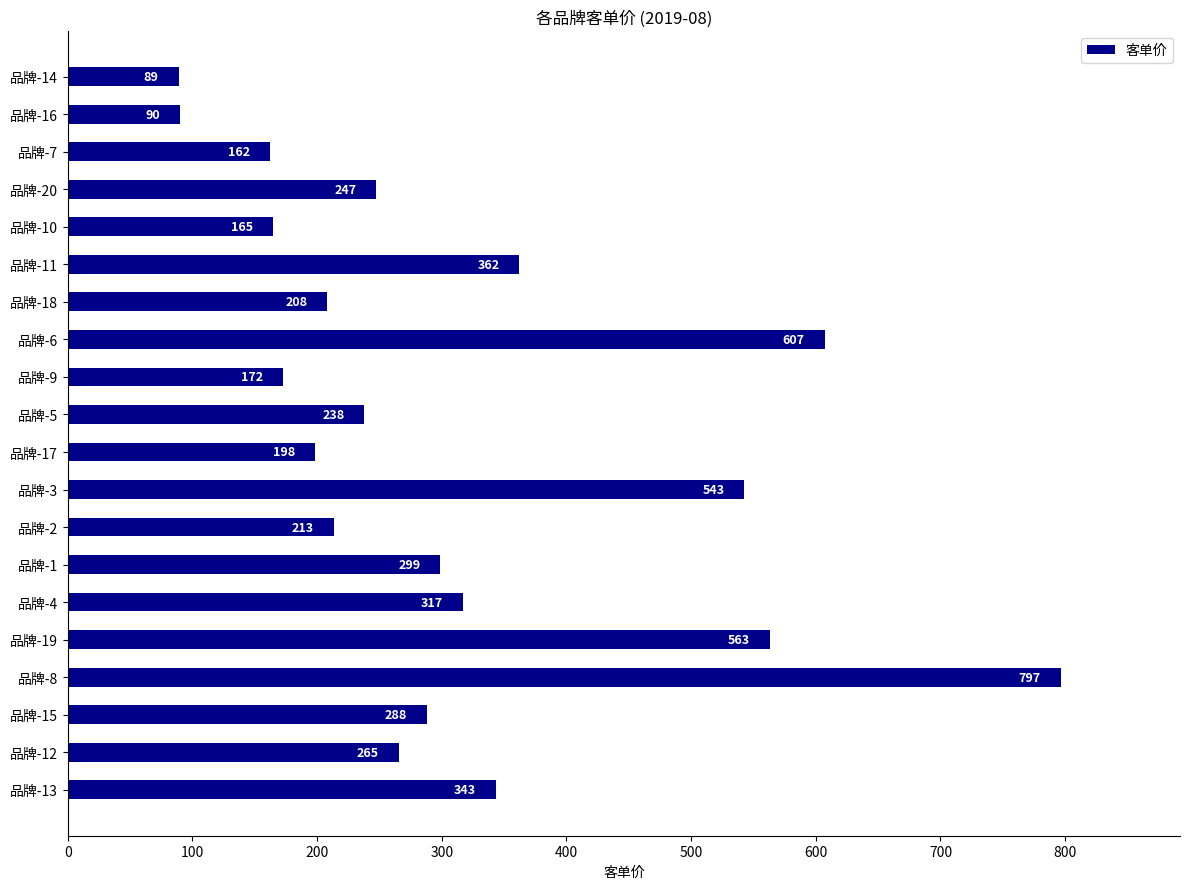

At which category does the chart reach its minimum across all series?

品牌-14